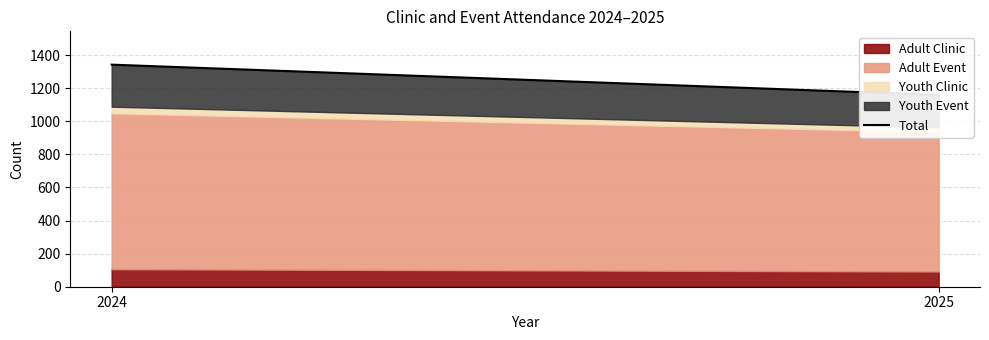

Rank the categories by value from highest to lowest.

2024, 2025